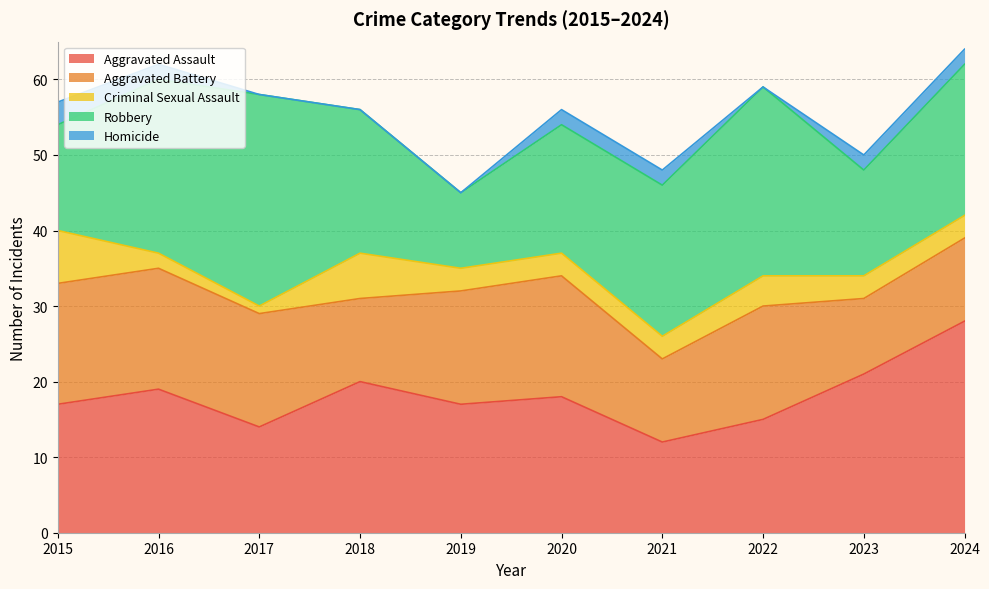

What is the value of the Robbery point at the 3rd from the left?

28